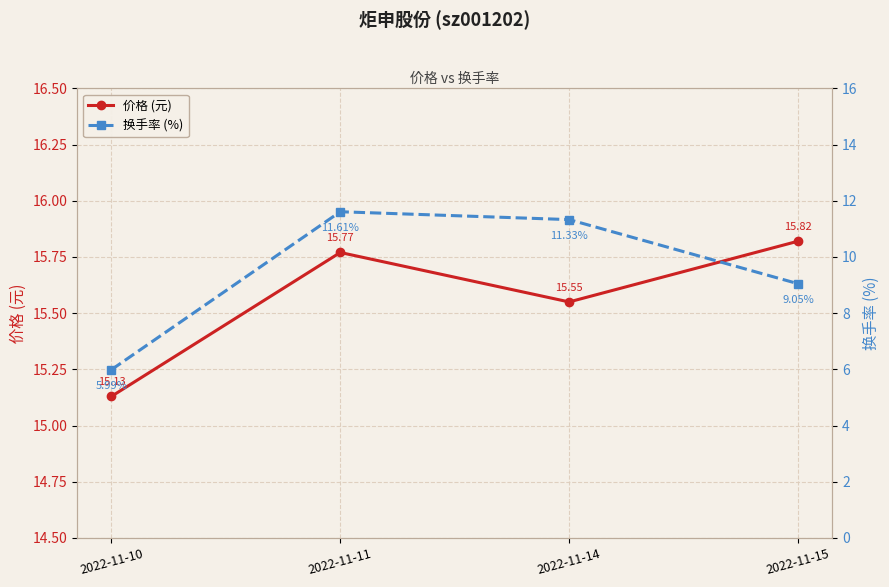

Where is the first local maximum for 换手率 (%)?

2022-11-11